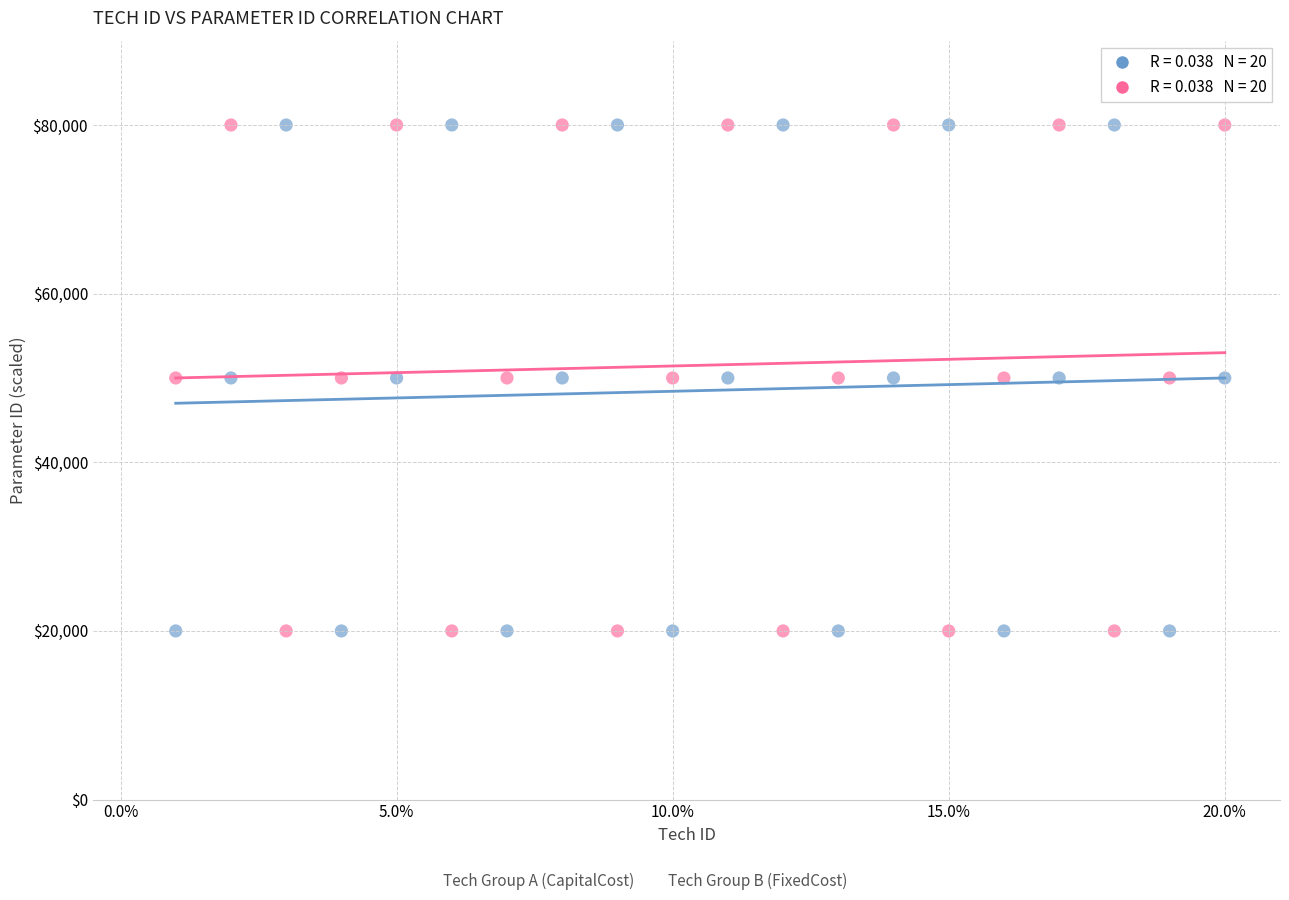

Across all data points, what is the range of Y values (max minus min)?

60000